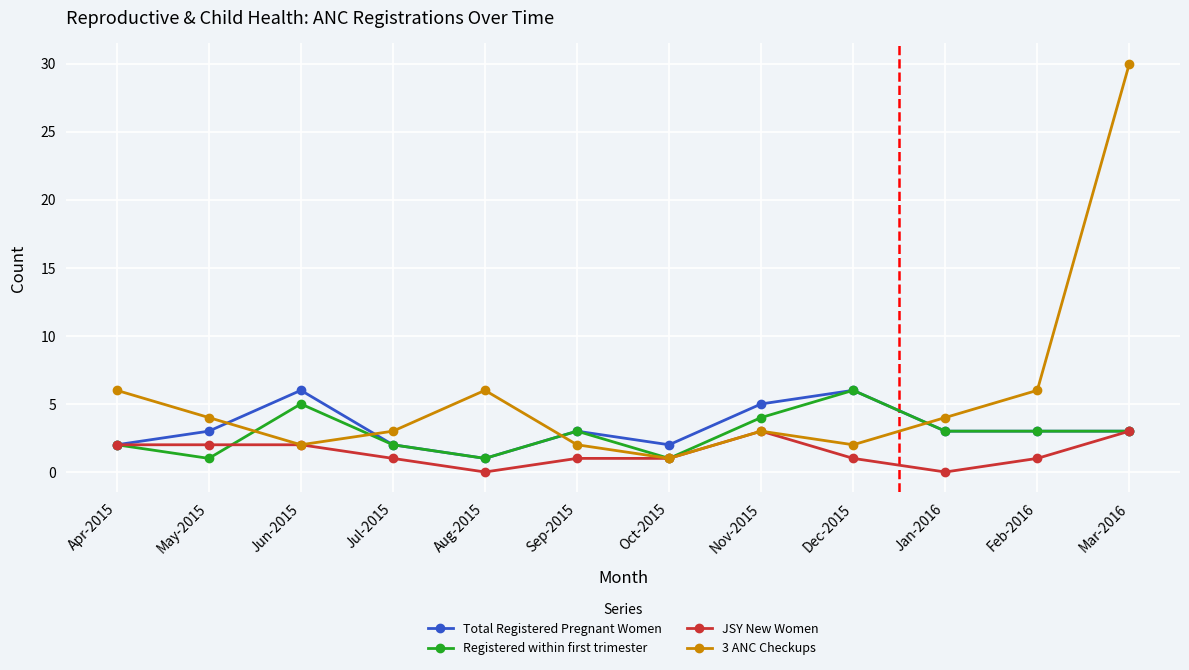

What is the difference between the maximum and minimum values in the JSY New Women series?

3